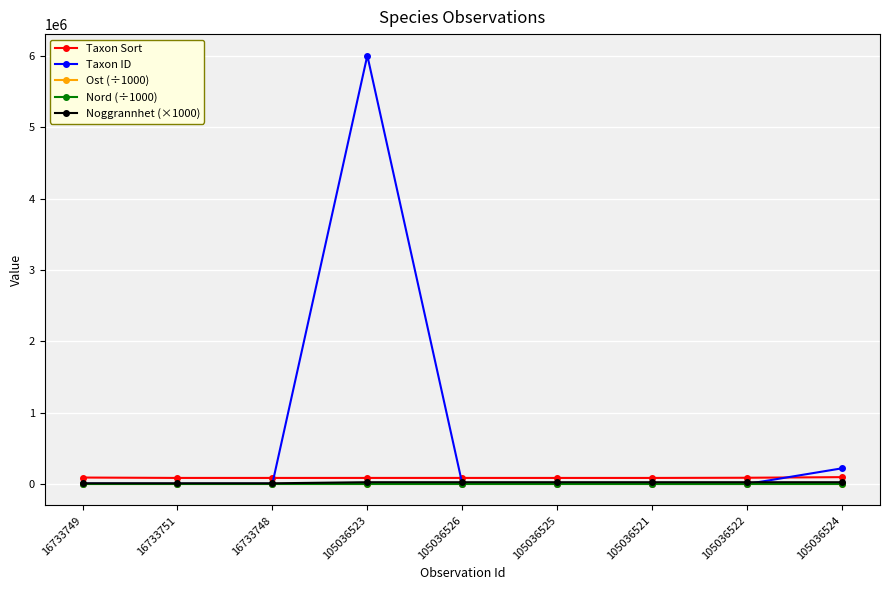

Which series has the largest total across all categories?

Taxon ID